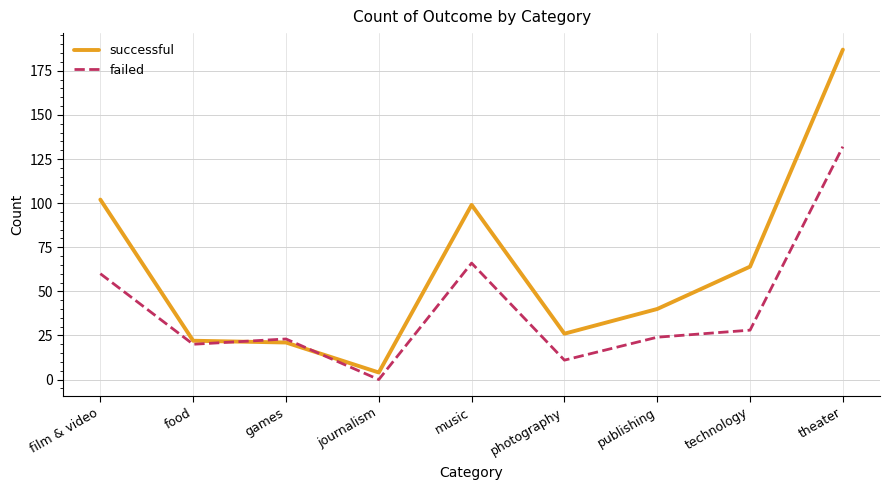

What are all the series names shown in the legend?

successful, failed